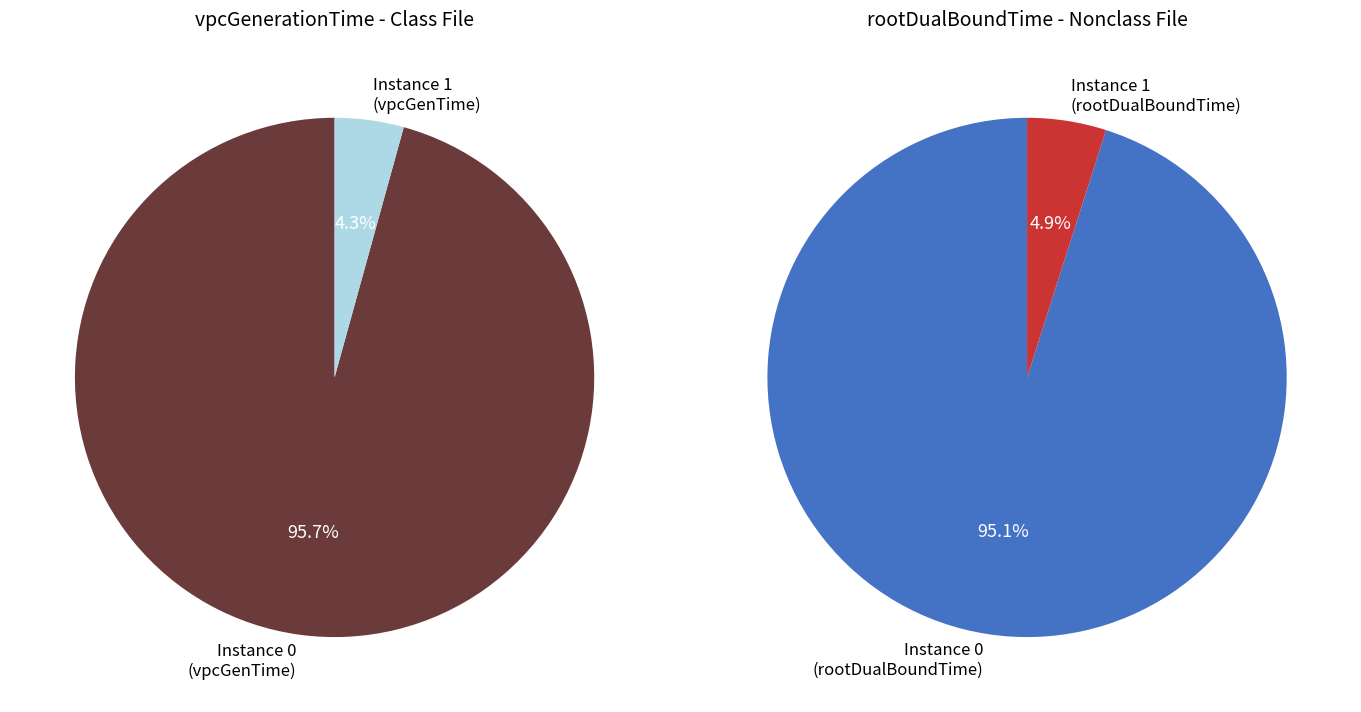

Combined, what portion of the pie is 1 and 0?

100.0%